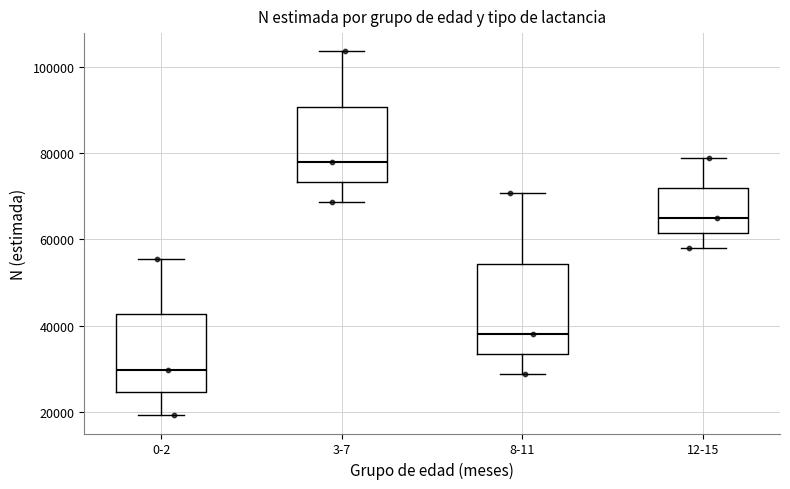

Reading left to right, read every box against the y-axis: the position of its median line, the range the box covers, and the ends of its whiskers. The values are not printed on the chart, so give them approximately, as read against the axis.

0-2: median 30000, box 24000 to 42000, whiskers 20000 to 56000
3-7: median 78000, box 74000 to 90000, whiskers 68000 to 104000
8-11: median 38000, box 34000 to 54000, whiskers 28000 to 70000
12-15: median 64000, box 62000 to 72000, whiskers 58000 to 80000